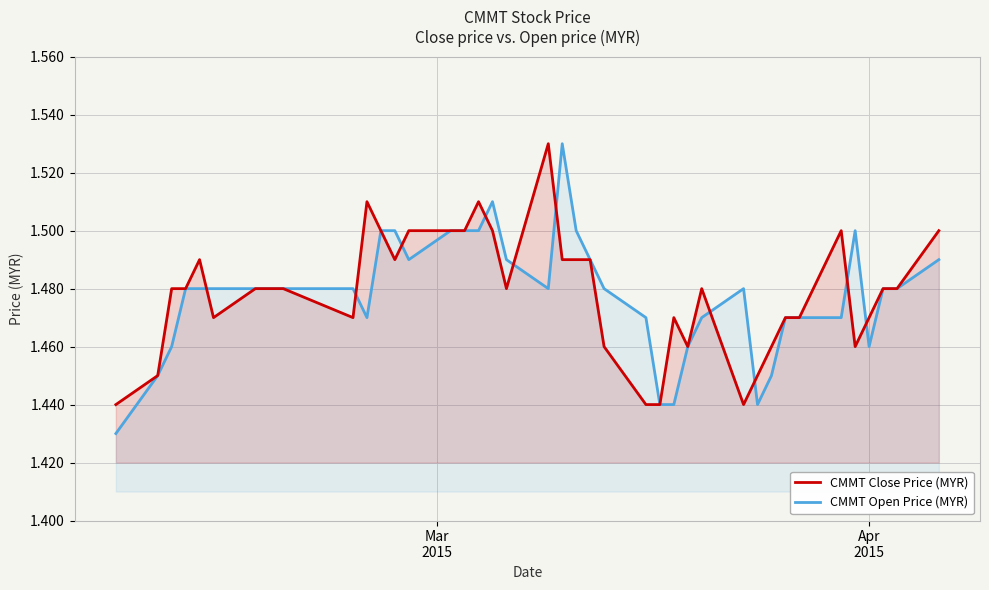

Which category has the lowest value in the CMMT Close Price (MYR) series?

Mar
2015